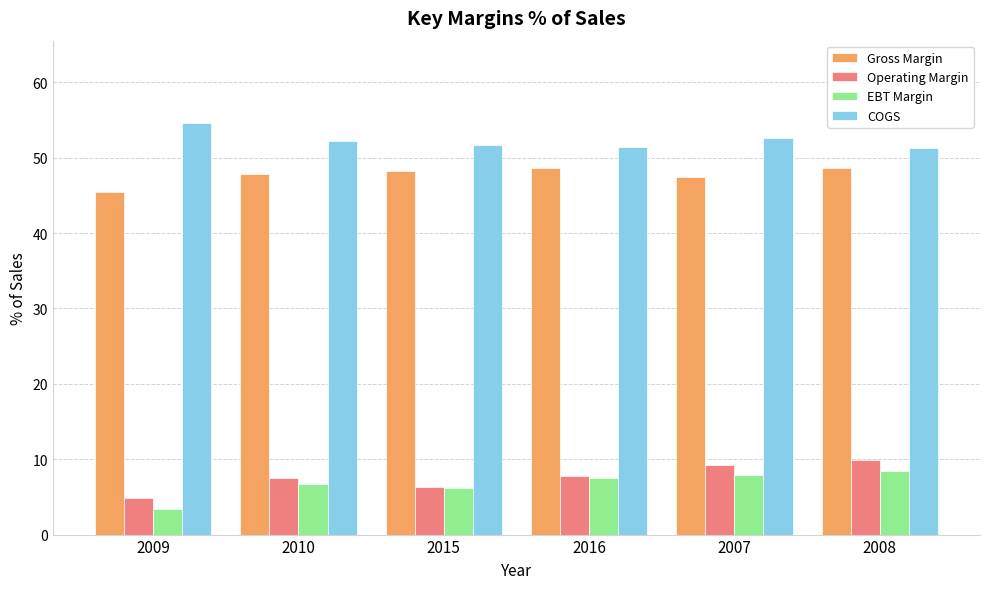

What are all the series names shown in the legend?

Gross Margin, Operating Margin, EBT Margin, COGS